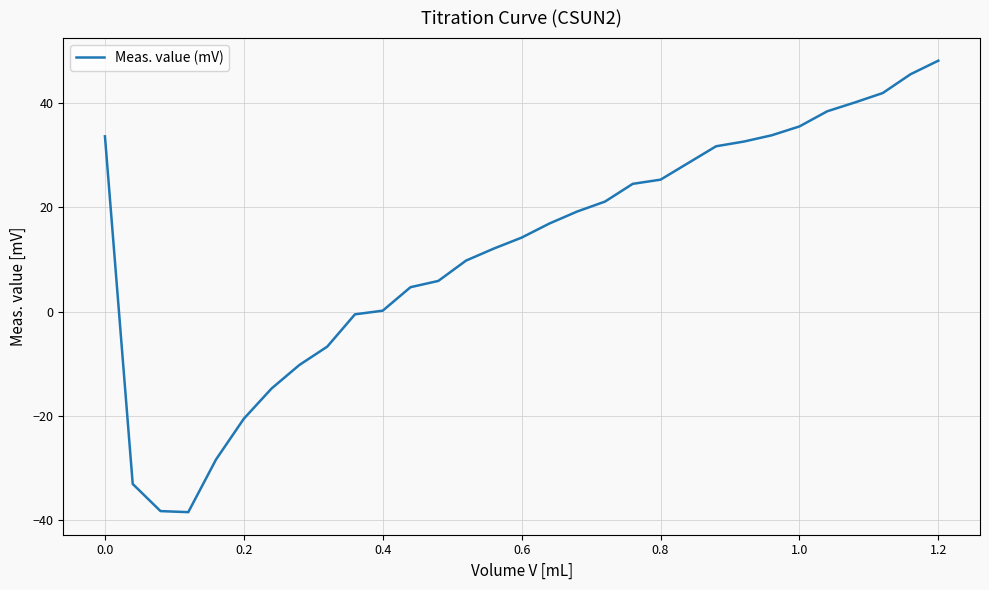

What is the greatest value displayed?

48.1